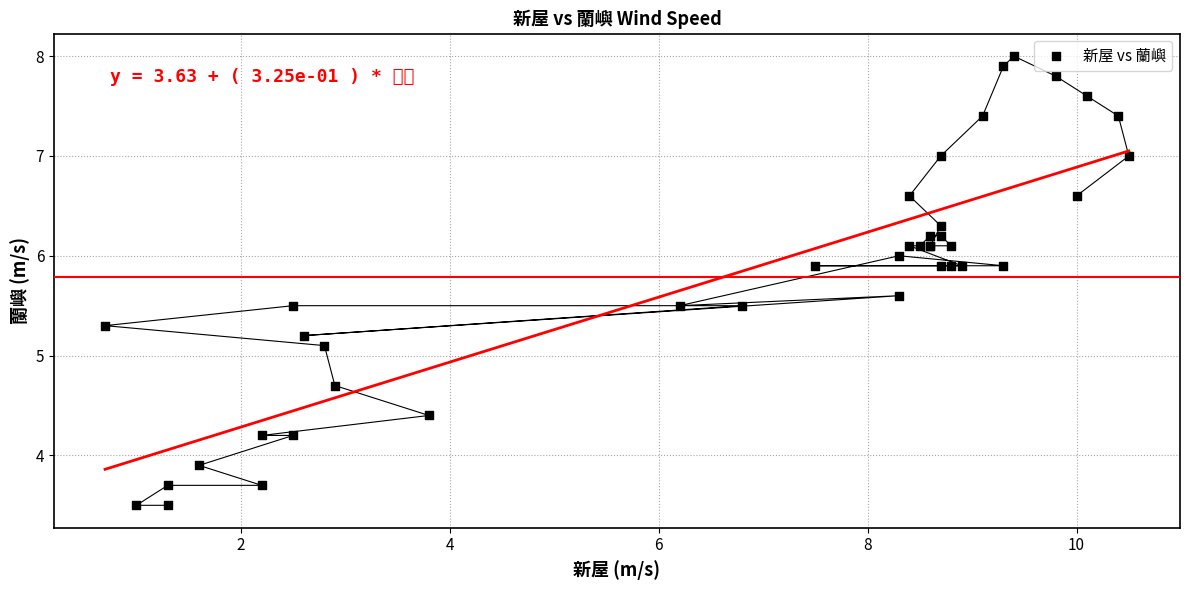

What Y value in the scatter plot is closest to 5?

5.1